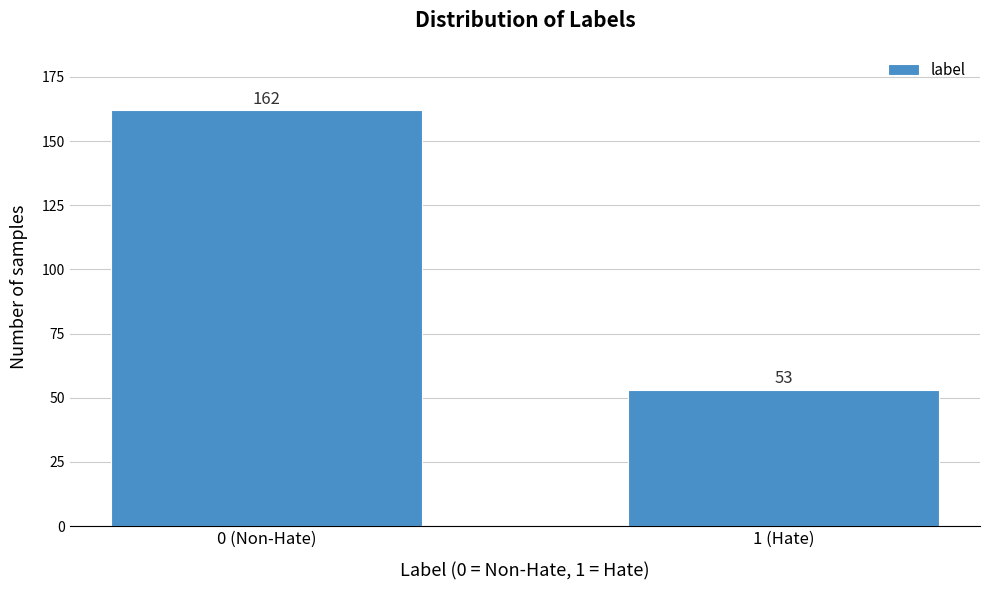

Reading left to right, extract all data points from this chart.

162	53